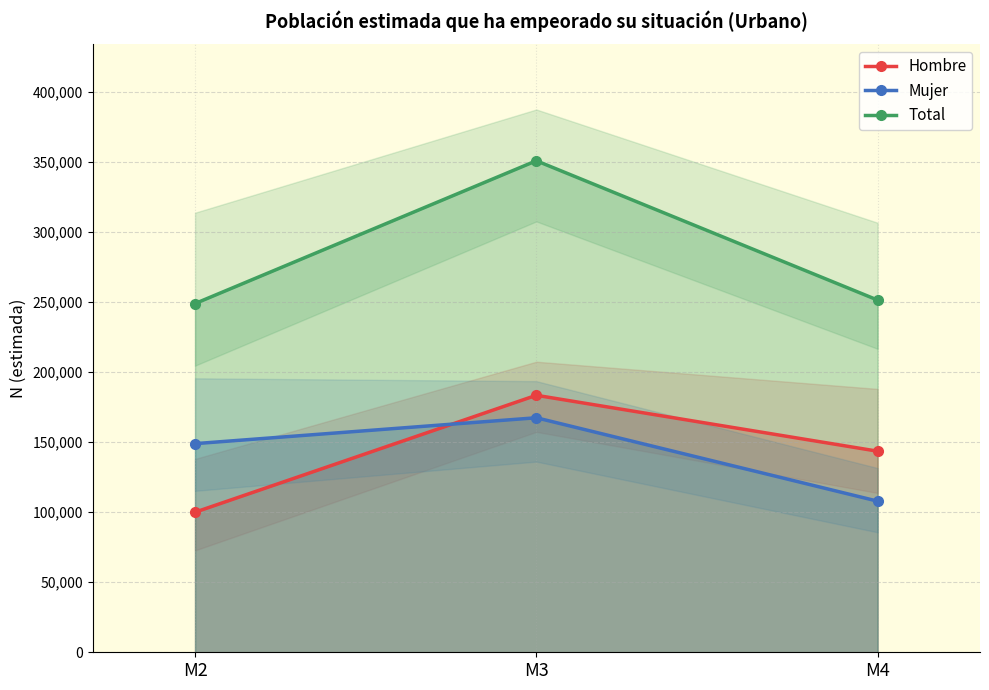

What is the value of the Mujer point at the 3rd from the left?

107926